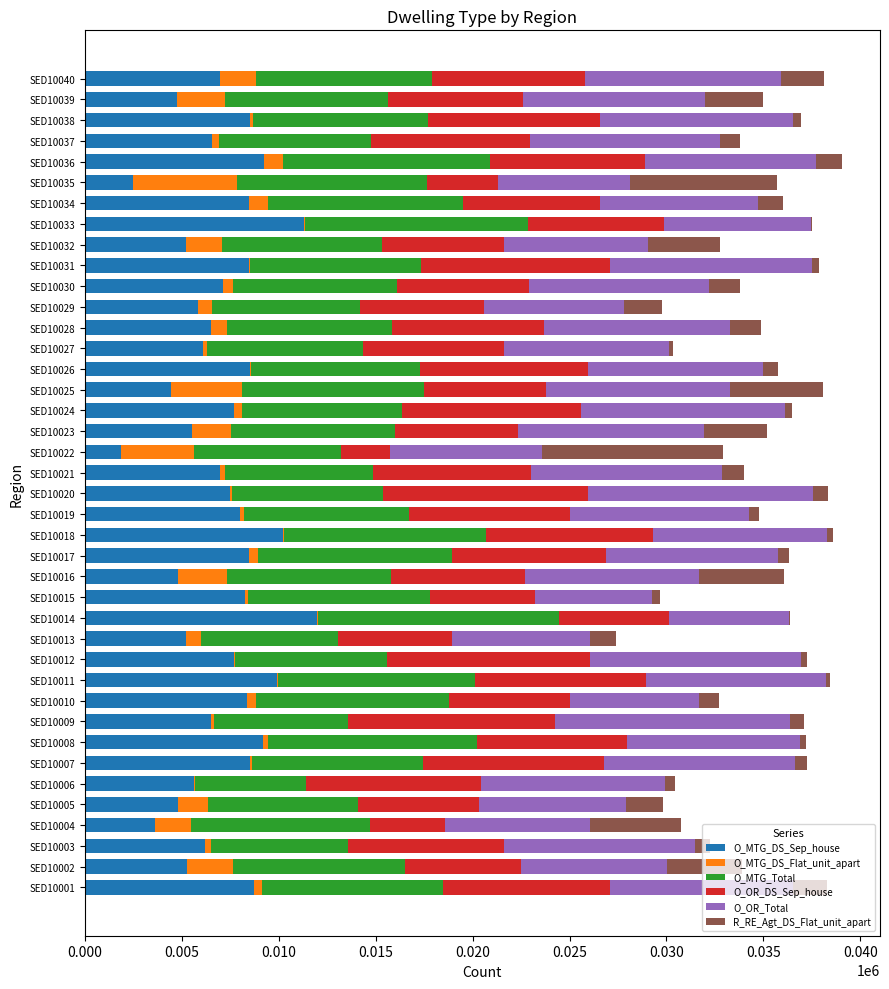

What are all the series names shown in the legend?

O_MTG_DS_Sep_house, O_MTG_DS_Flat_unit_apart, O_MTG_Total, O_OR_DS_Sep_house, O_OR_Total, R_RE_Agt_DS_Flat_unit_apart